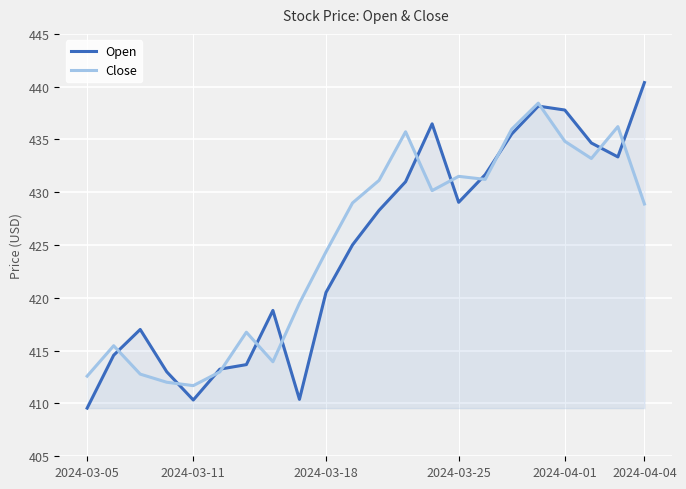

Which category has the highest value across all series?

2024-04-04